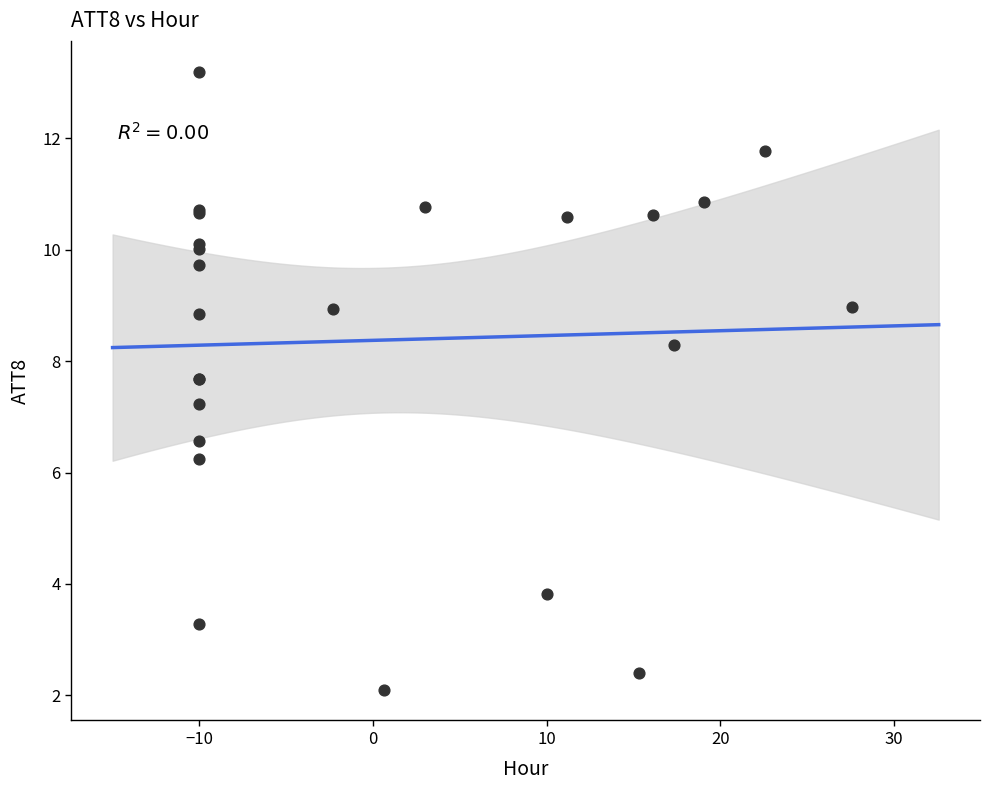

What Y value in the scatter plot is closest to 7?

7.2